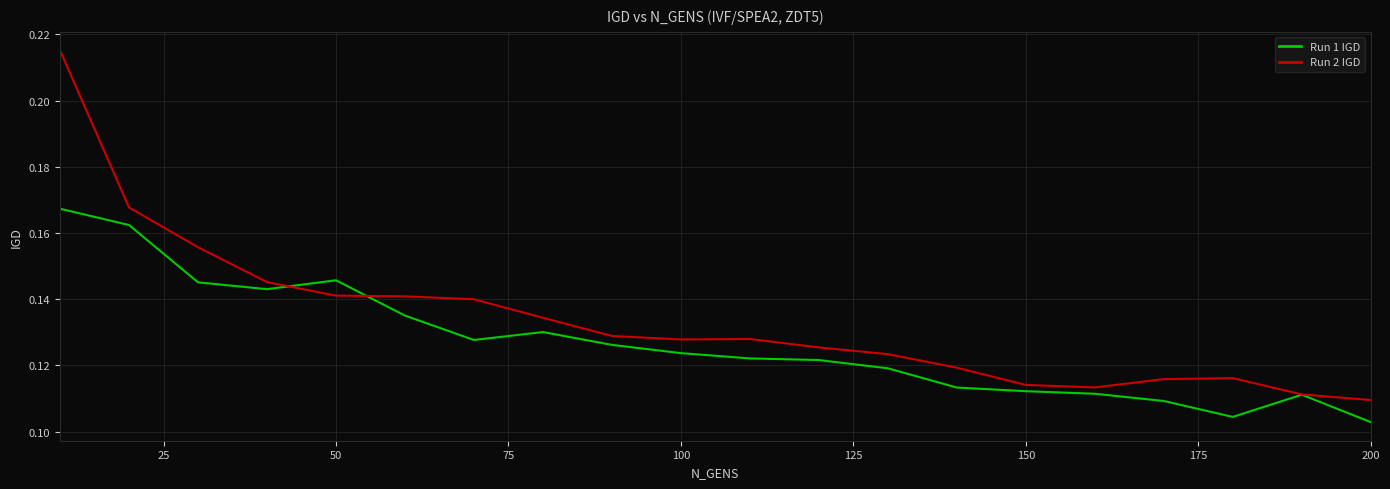

Which series has the largest total across all categories?

Run 2 IGD